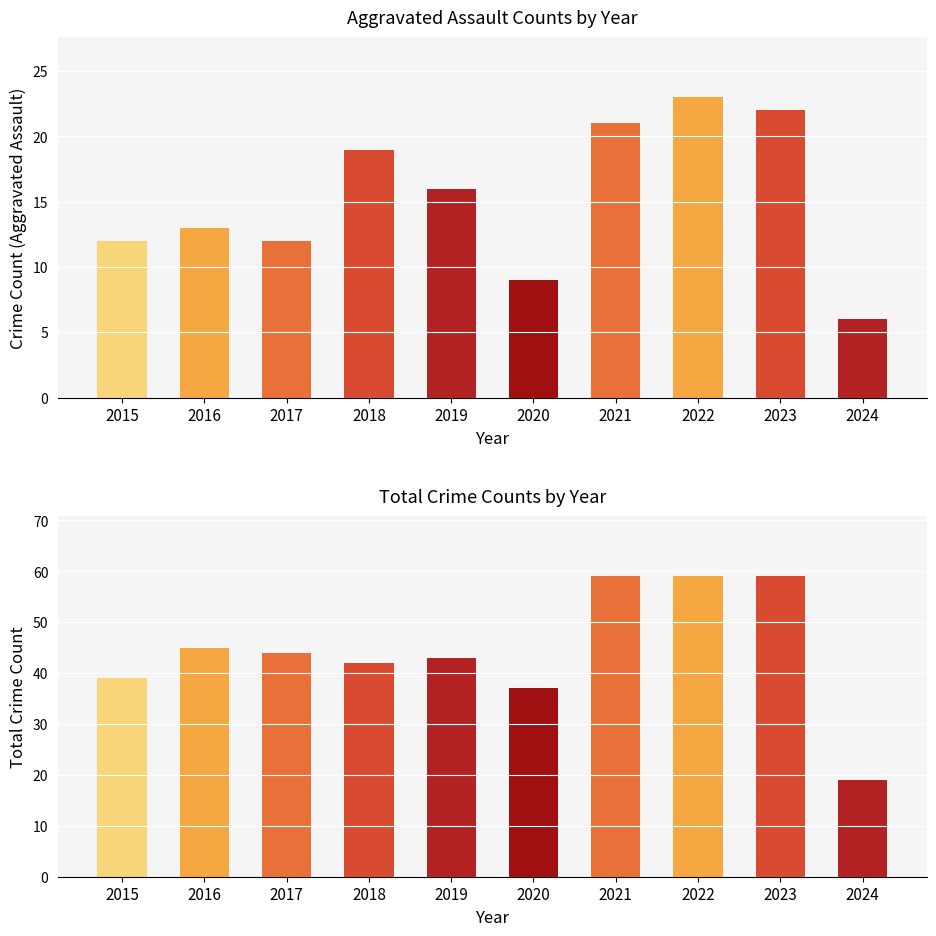

The value of Aggravated Assault at 2024 is 6. True or false?

True